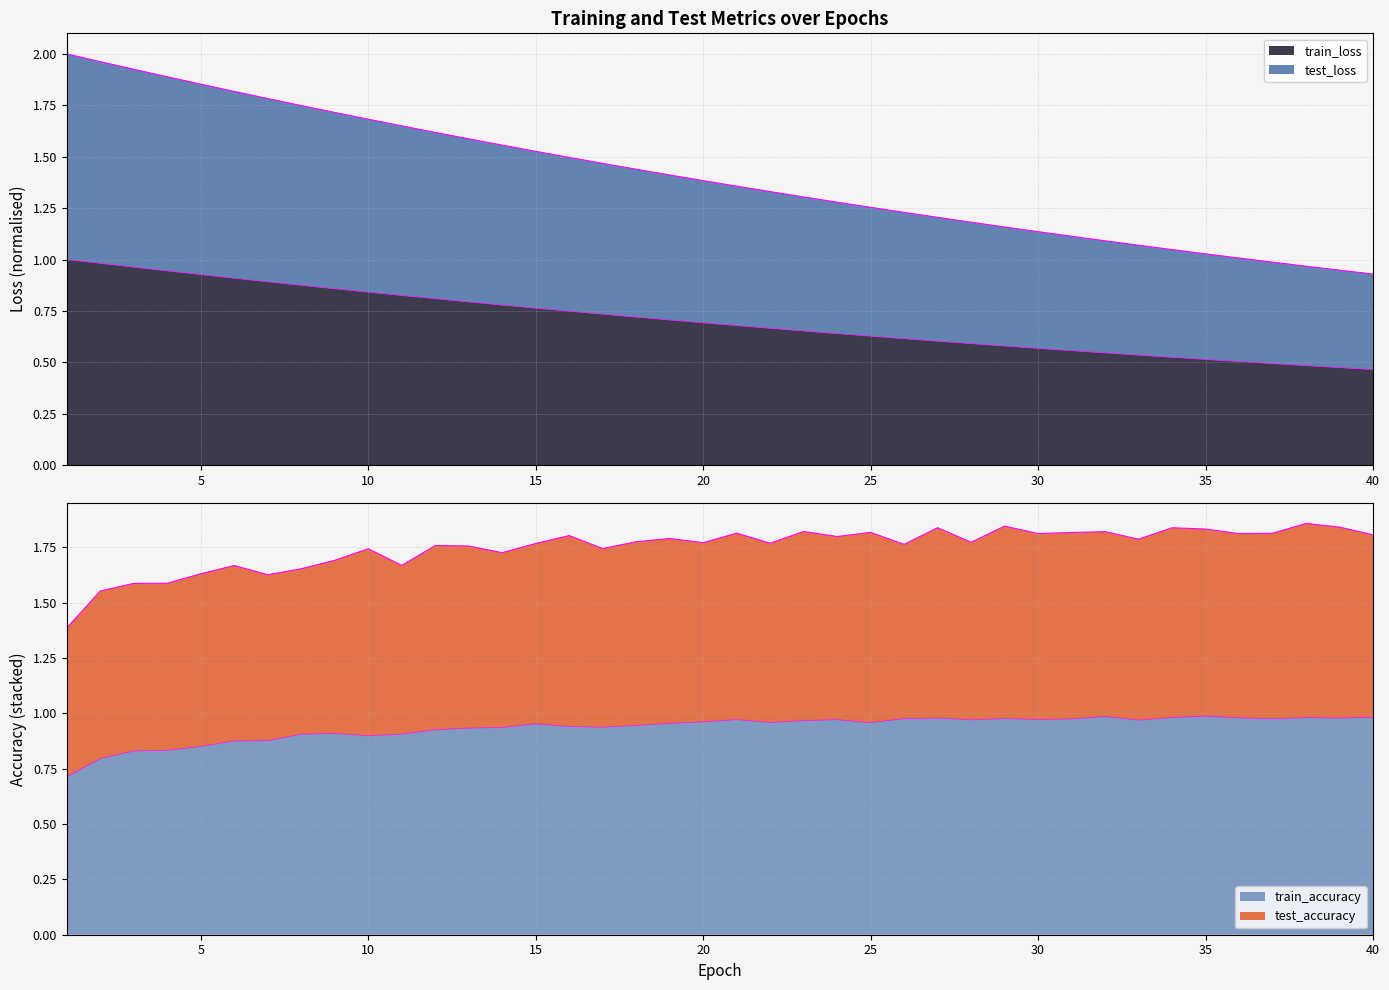

What is the value of the test_loss point at the 2nd from the left?

2.0